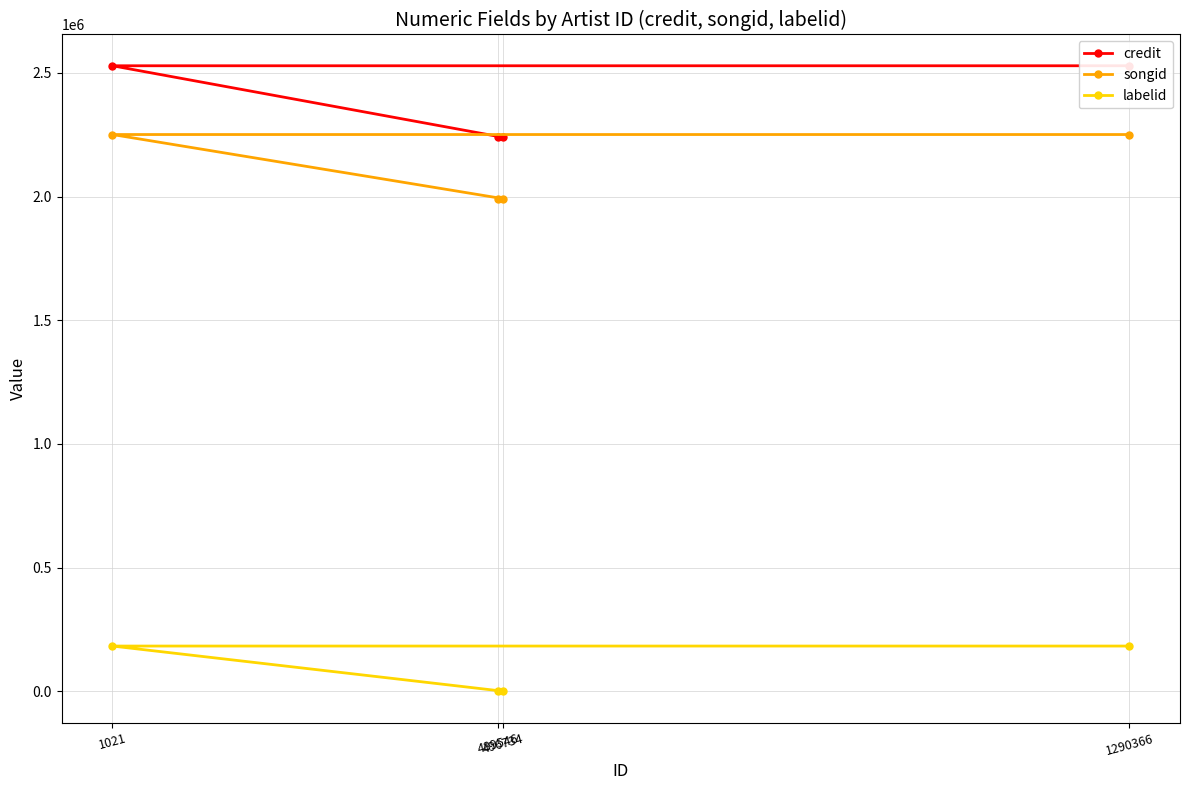

Rank the categories by songid value from highest to lowest.

1021, 1290366, 489546, 496734